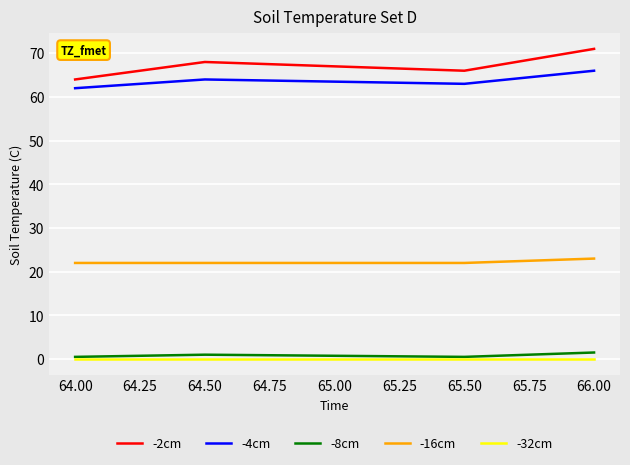

How many categories are shown in the chart?

4